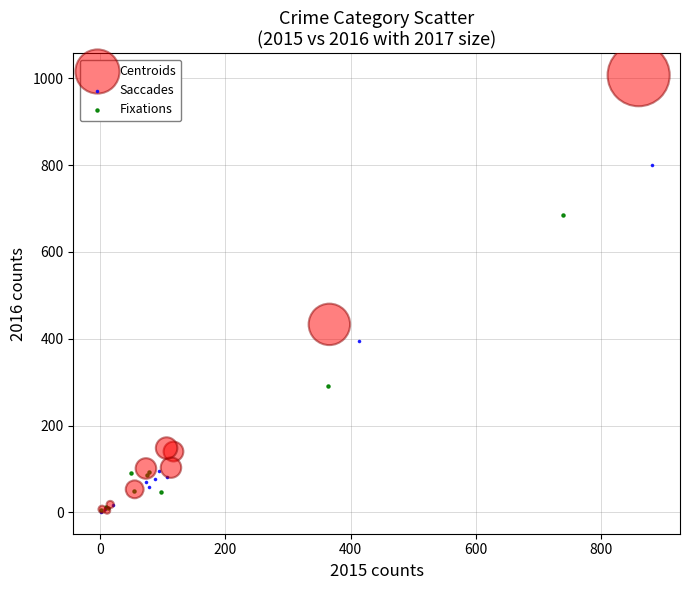

What are all the series names shown in the legend?

Centroids, Saccades, Fixations